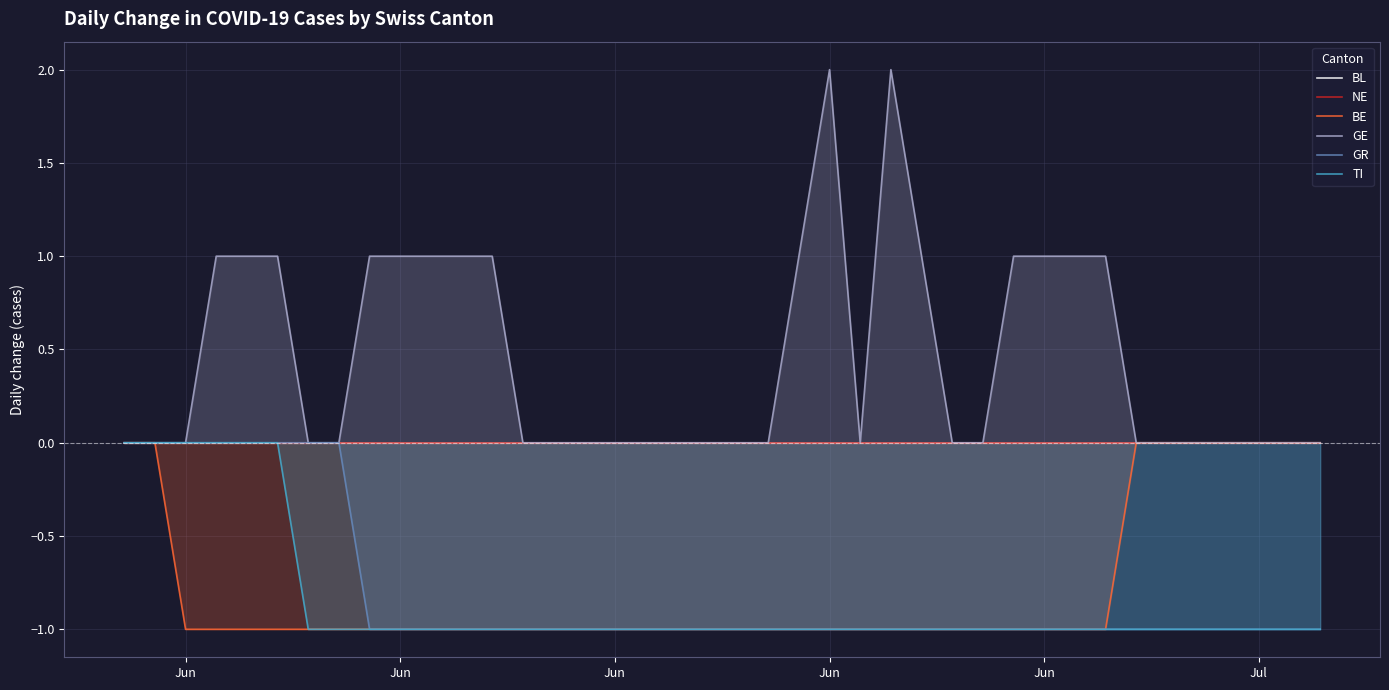

True or false: NE and GR cross at least once.

False